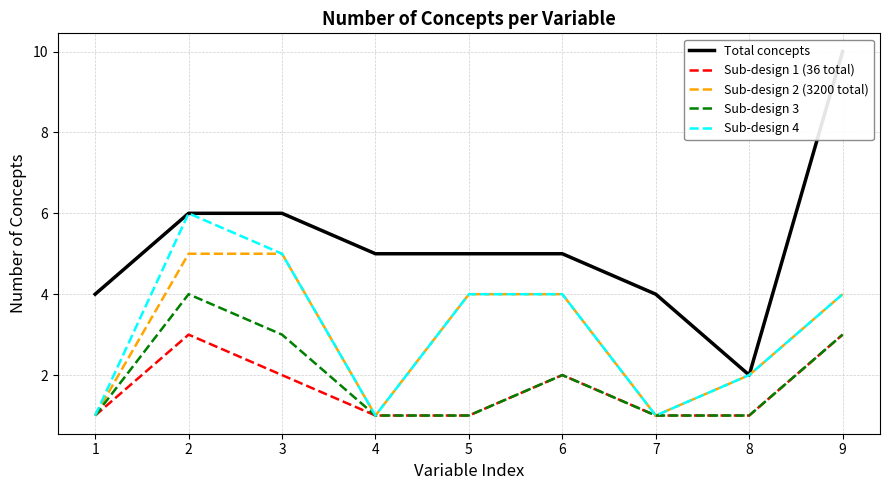

Reading left to right, transcribe all the data shown in this chart.

Total concepts: 1=4	2=6	3=6	4=5	5=5	6=5	7=4	8=2	9=10
Sub-design 1 (36 total): 1=1	2=3	3=2	4=1	5=1	6=2	7=1	8=1	9=3
Sub-design 2 (3200 total): 1=1	2=5	3=5	4=1	5=4	6=4	7=1	8=2	9=4
Sub-design 3: 1=1	2=4	3=3	4=1	5=1	6=2	7=1	8=1	9=3
Sub-design 4: 1=1	2=6	3=5	4=1	5=4	6=4	7=1	8=2	9=4